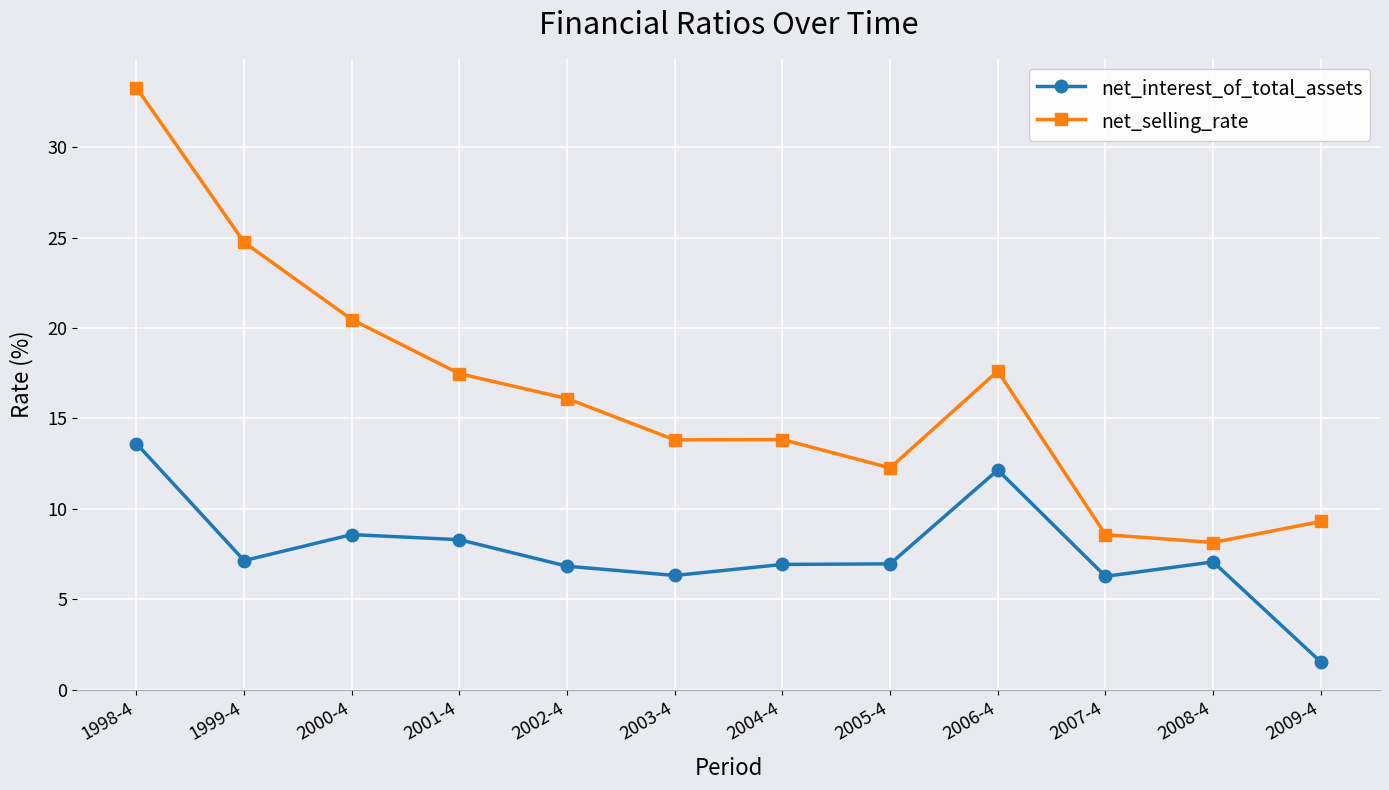

The value of net_selling_rate at 1999-4 is 24.7. True or false?

True